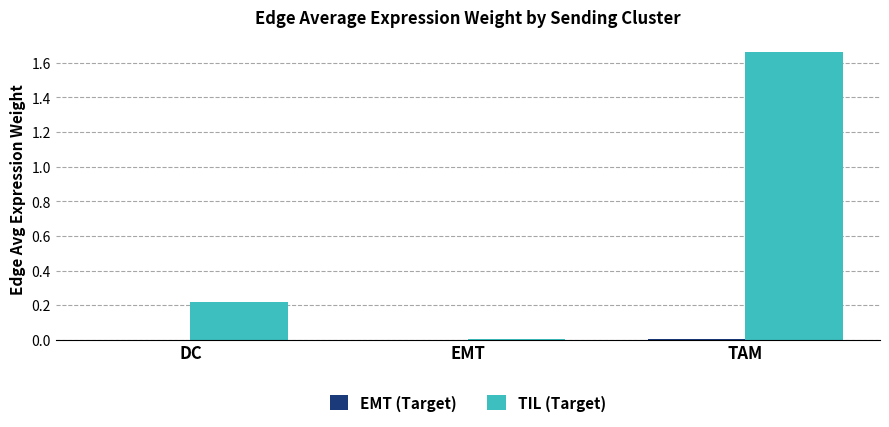

The TIL (Target) series shows 0.0 at EMT. True or false?

True